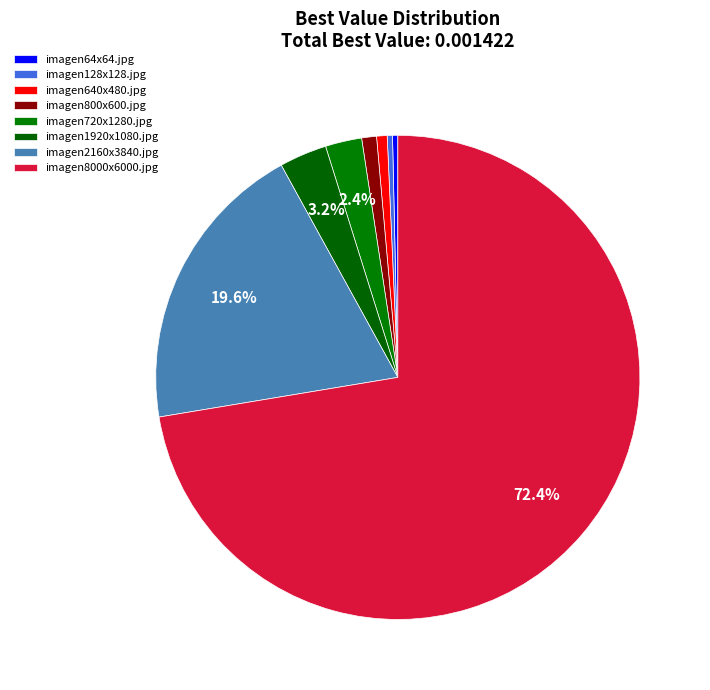

How many slices are in this pie chart?

8